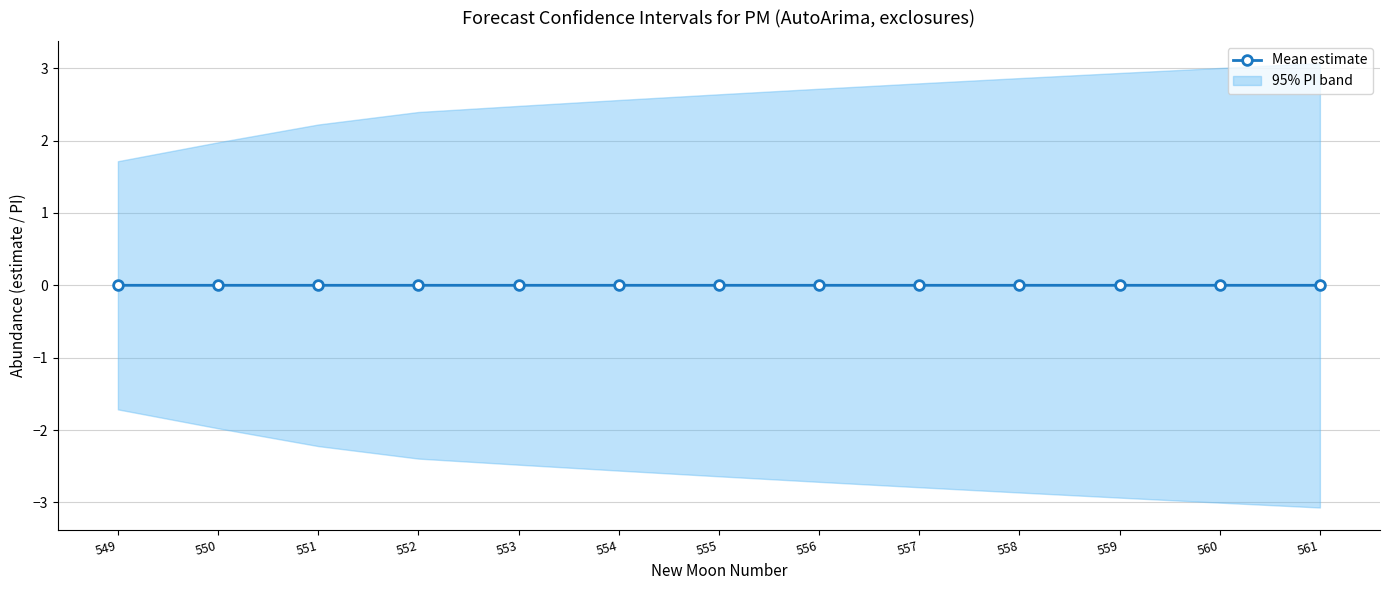

How many series are shown in this chart?

1